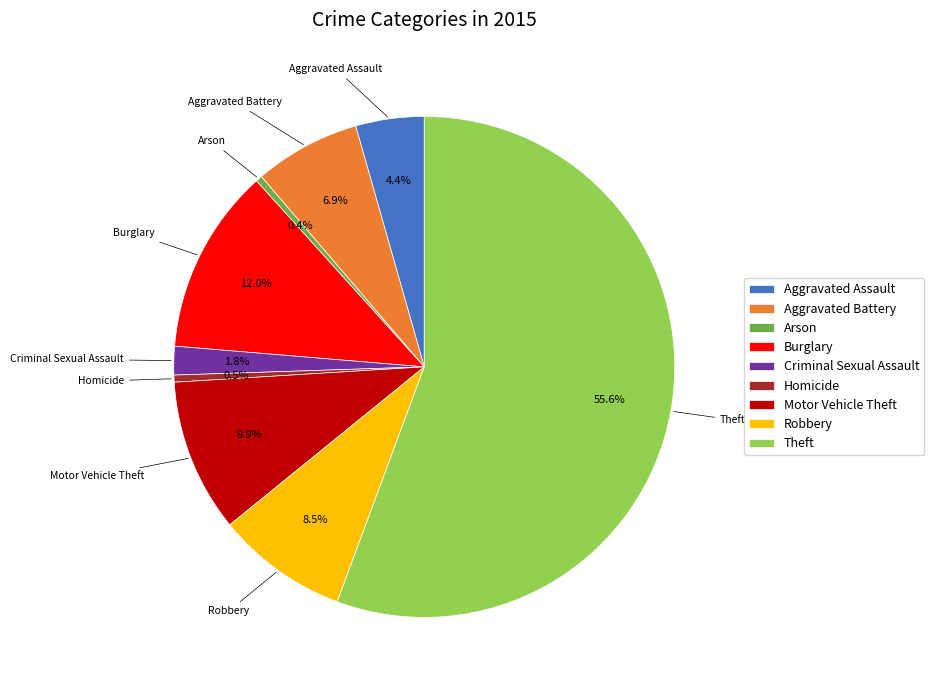

Do Robbery and Criminal Sexual Assault together represent more than half of the pie?

No